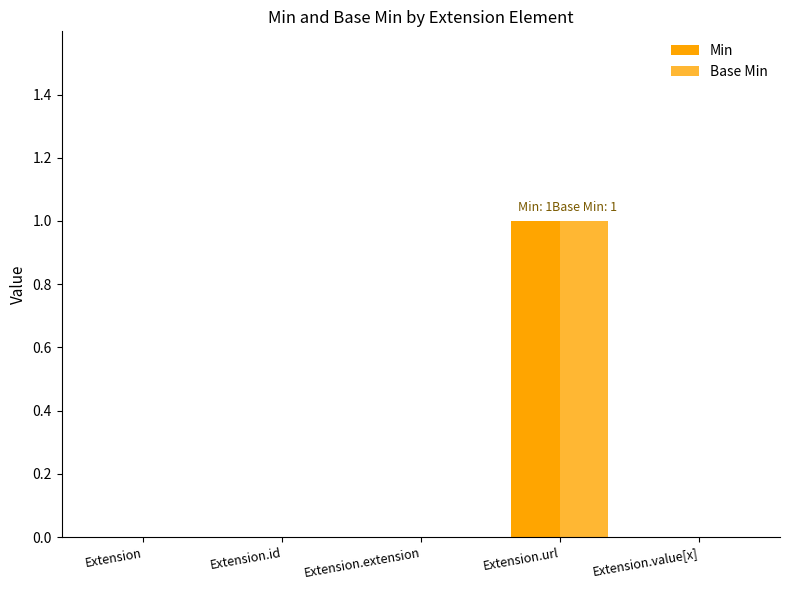

How many groups of bars are there?

5